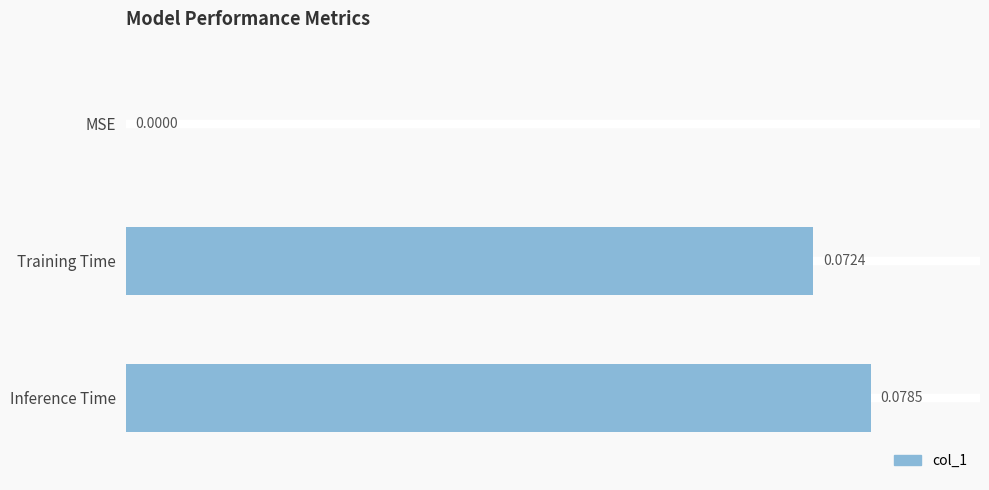

What is the sum of all values?

0.2